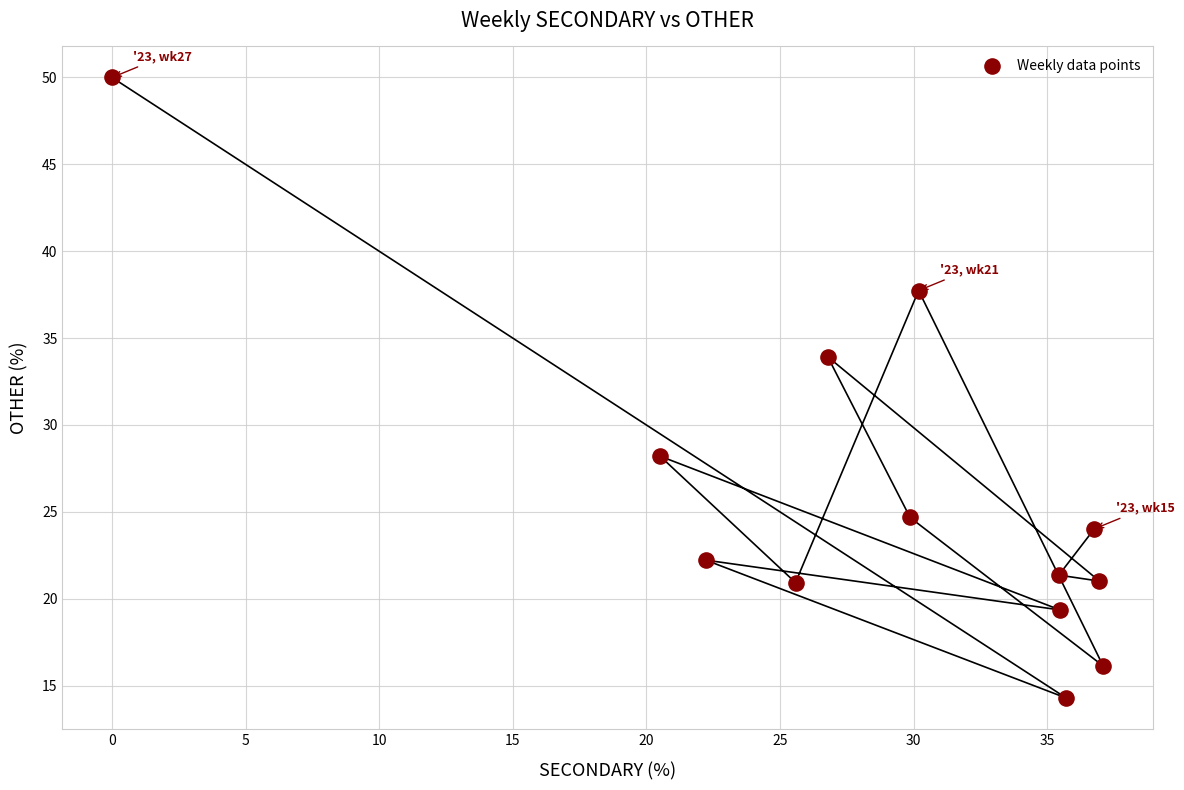

What Y value in the scatter plot is closest to 32?

33.9